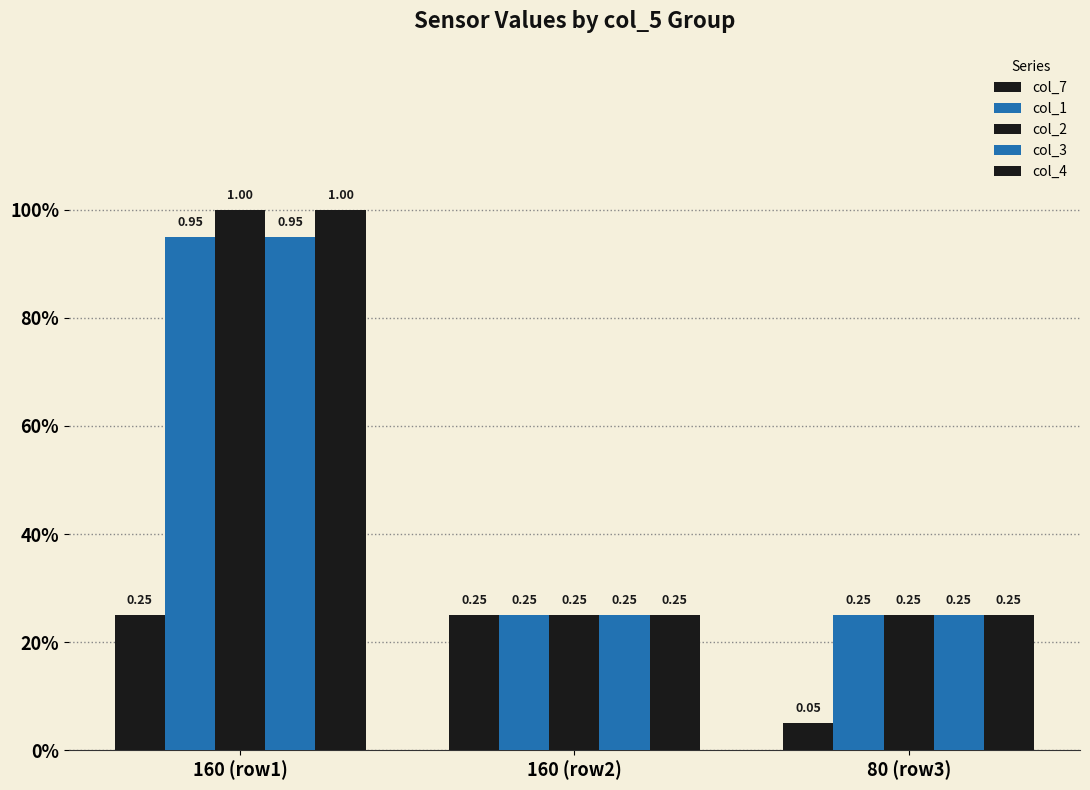

Does the chart contain stacked bars?

No